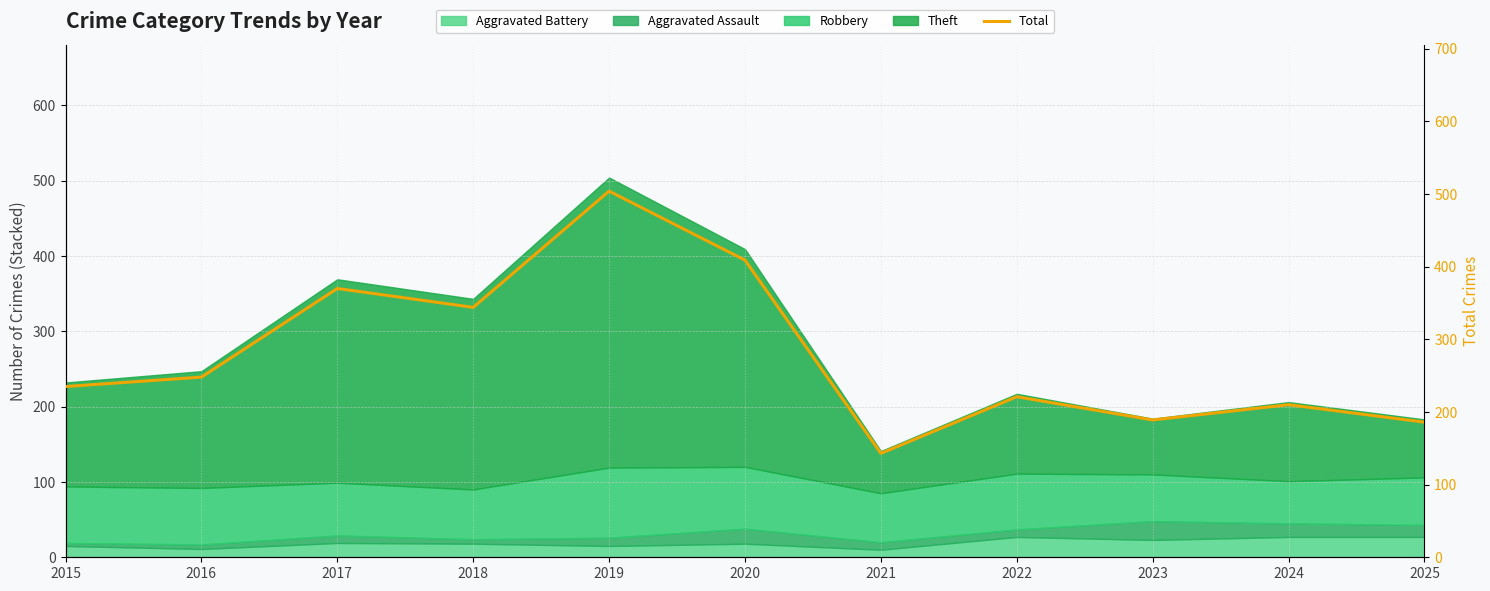

Rank the categories by value from lowest to highest.

2021, 2025, 2023, 2024, 2022, 2015, 2016, 2018, 2017, 2020, 2019